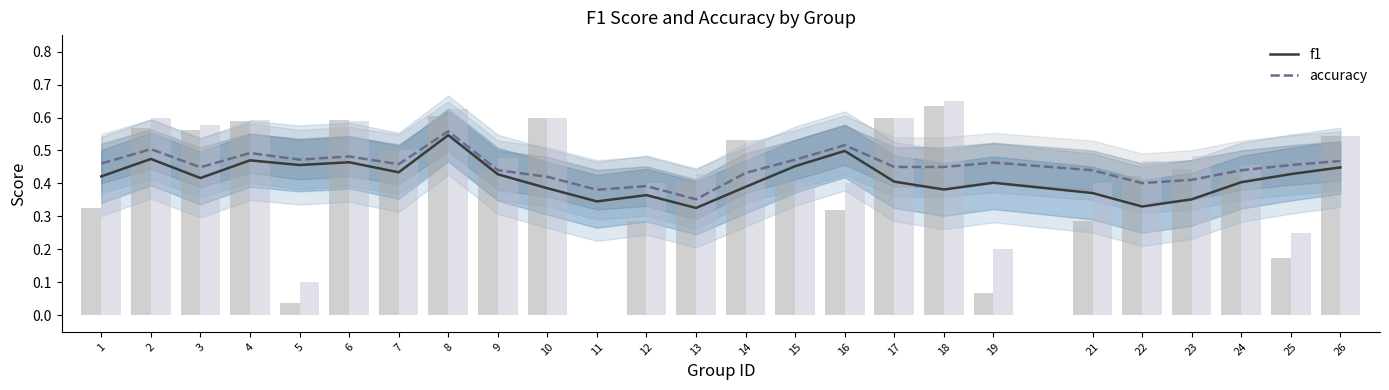

Which category has the highest value in the accuracy series?

8